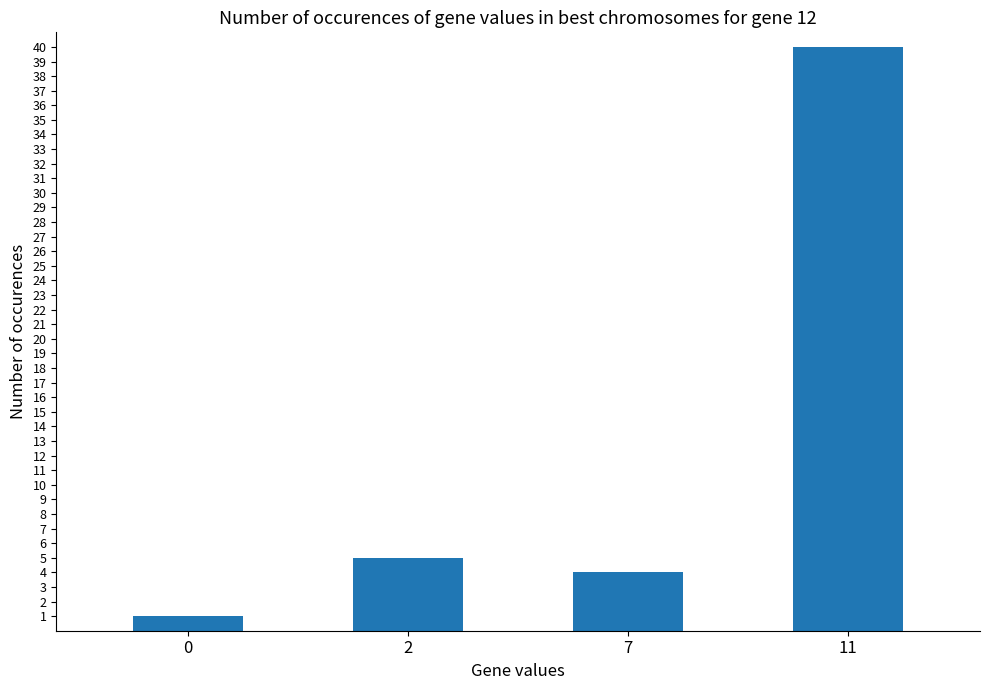

List the labels in order of value, largest first.

11, 2, 7, 0